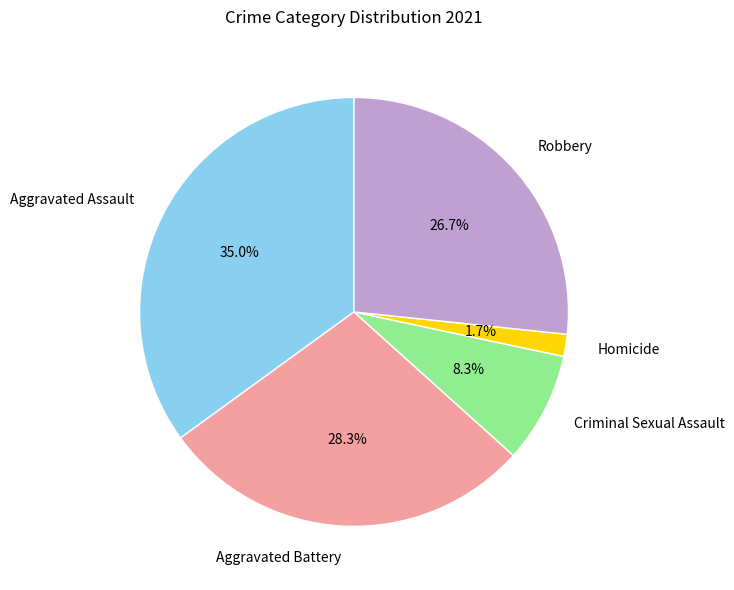

To the nearest percent, what portion does Robbery represent?

27%